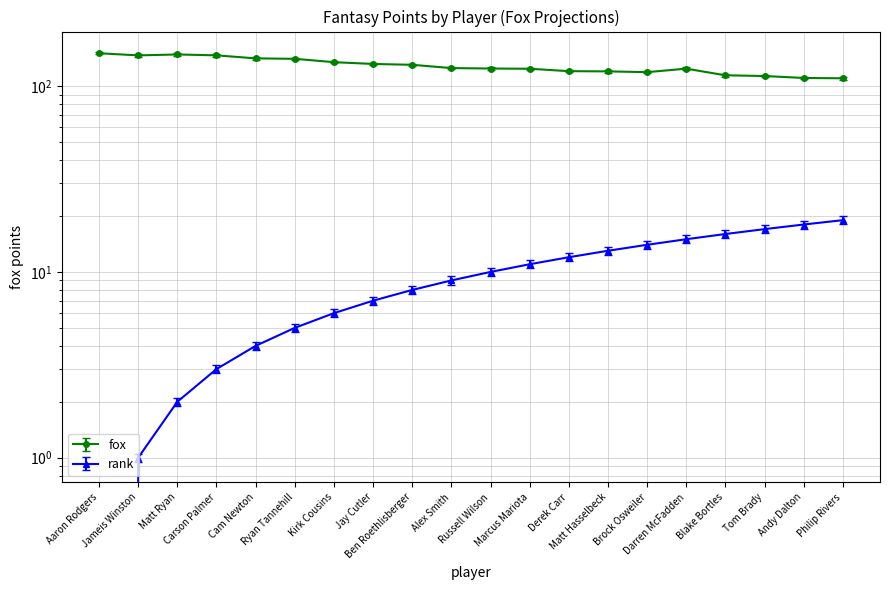

How many categories are shown in the chart?

20